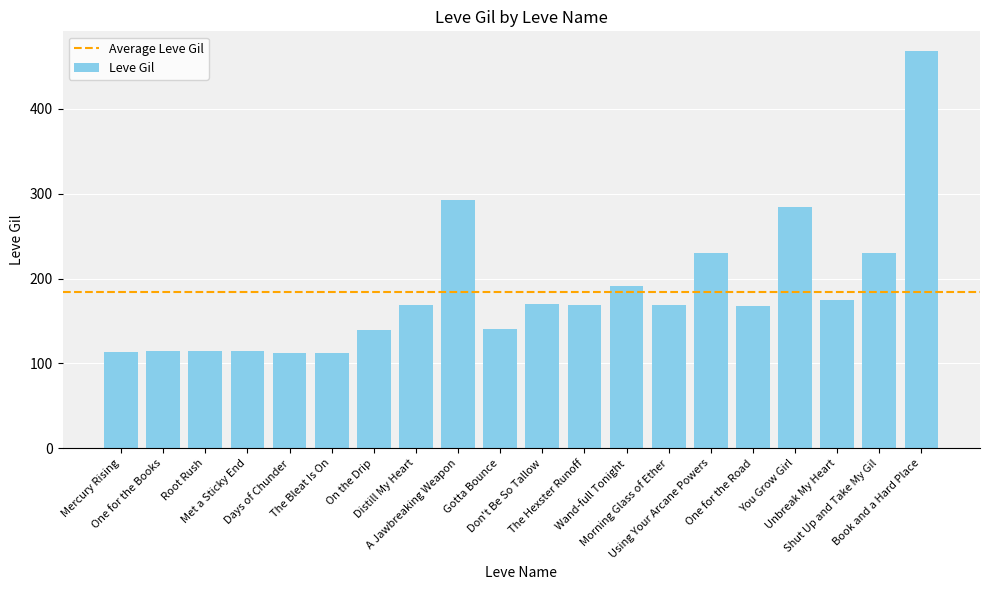

Approximately how many times larger is the value at Distill My Heart compared to Gotta Bounce?

1.2